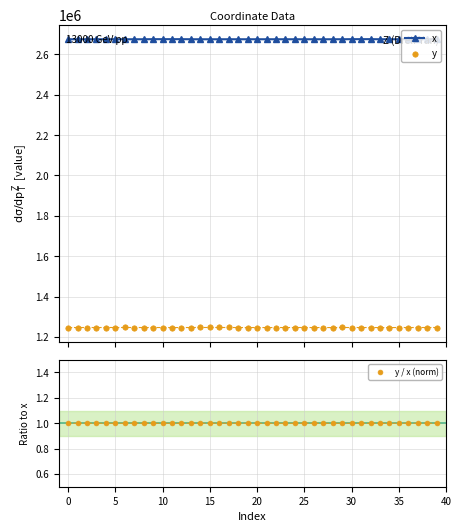

At which category is the sum across all series the highest?

32